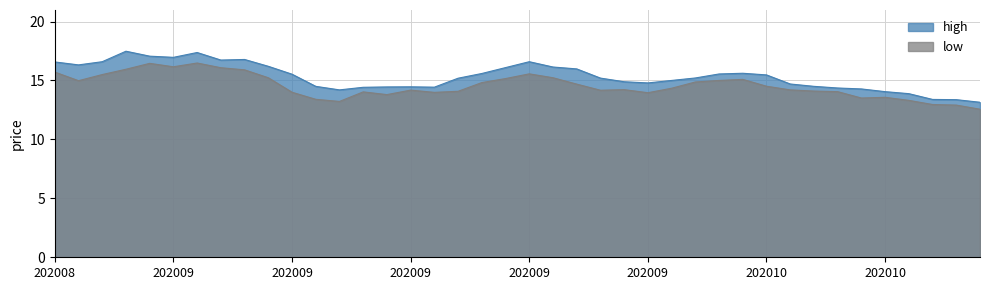

At which category is the sum across all series the highest?

20200903